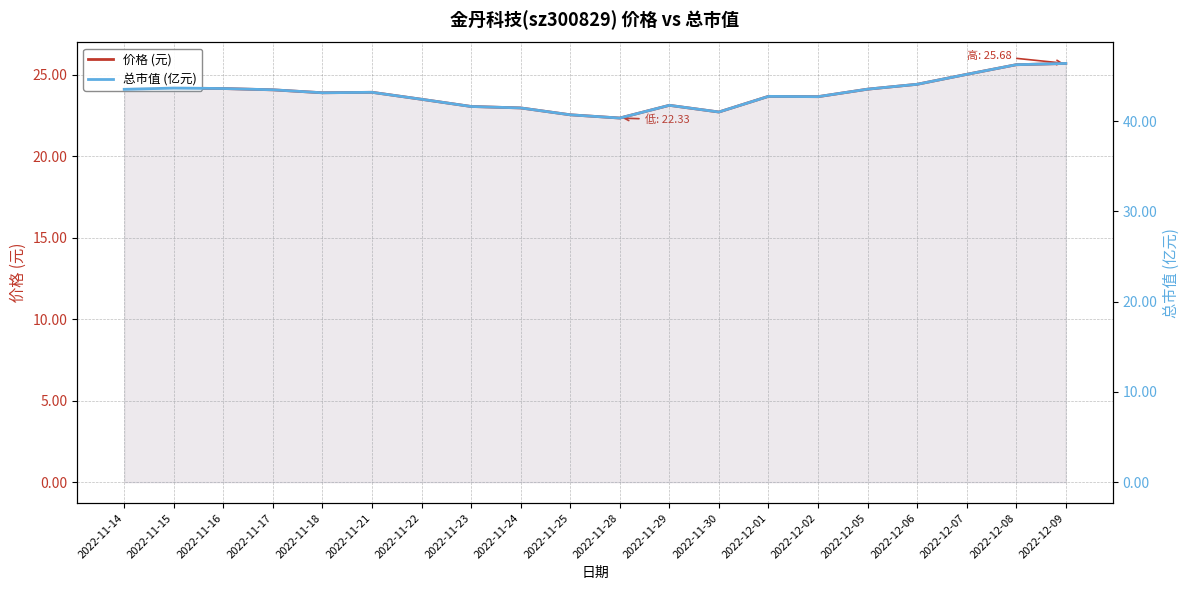

Reading left to right, transcribe all the data shown in this chart.

价格 (元): 2022-11-14=24.1	2022-11-15=24.2	2022-11-16=24.1	2022-11-17=24.1	2022-11-18=23.9	2022-11-21=23.9	2022-11-22=23.5	2022-11-23=23.0	2022-11-24=22.9	2022-11-25=22.5	2022-11-28=22.3	2022-11-29=23.1	2022-11-30=22.7	2022-12-01=23.7	2022-12-02=23.6	2022-12-05=24.1	2022-12-06=24.4	2022-12-07=25.0	2022-12-08=25.6	2022-12-09=25.7
总市值 (亿元): 2022-11-14=43.5	2022-11-15=43.7	2022-11-16=43.6	2022-11-17=43.5	2022-11-18=43.1	2022-11-21=43.2	2022-11-22=42.4	2022-11-23=41.6	2022-11-24=41.5	2022-11-25=40.7	2022-11-28=40.3	2022-11-29=41.8	2022-11-30=41.0	2022-12-01=42.7	2022-12-02=42.7	2022-12-05=43.5	2022-12-06=44.1	2022-12-07=45.2	2022-12-08=46.2	2022-12-09=46.4